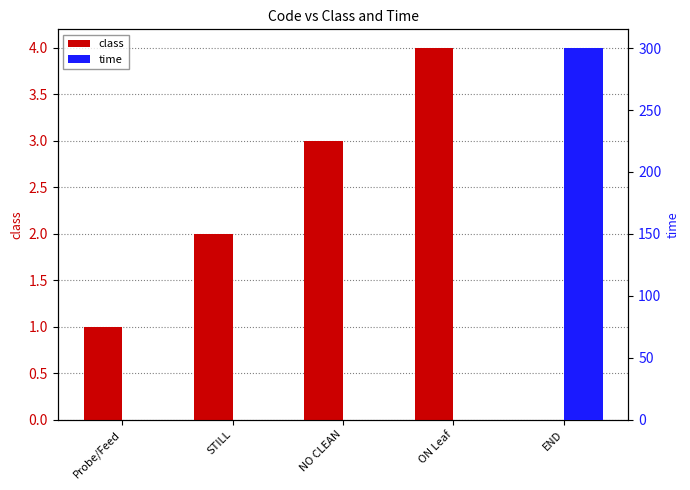

How many series are shown in this chart?

2